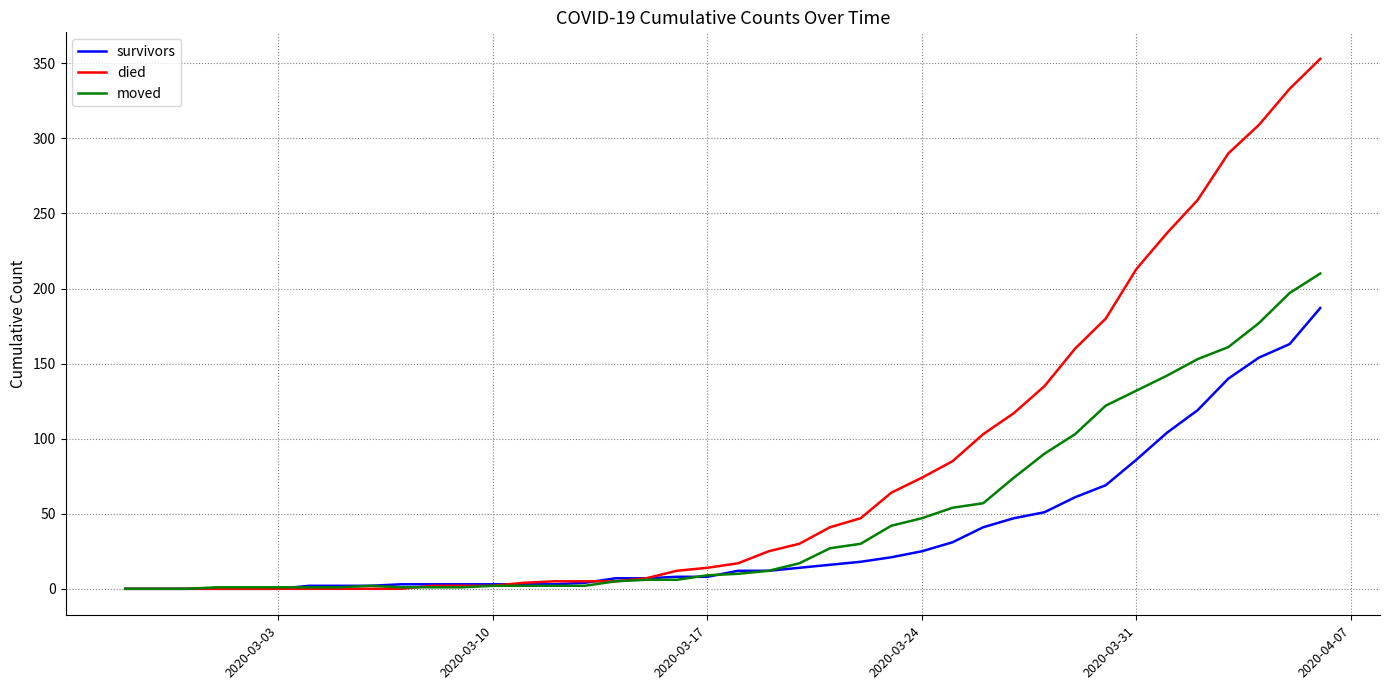

Rank the series by their maximum value, from highest to lowest.

died, moved, survivors